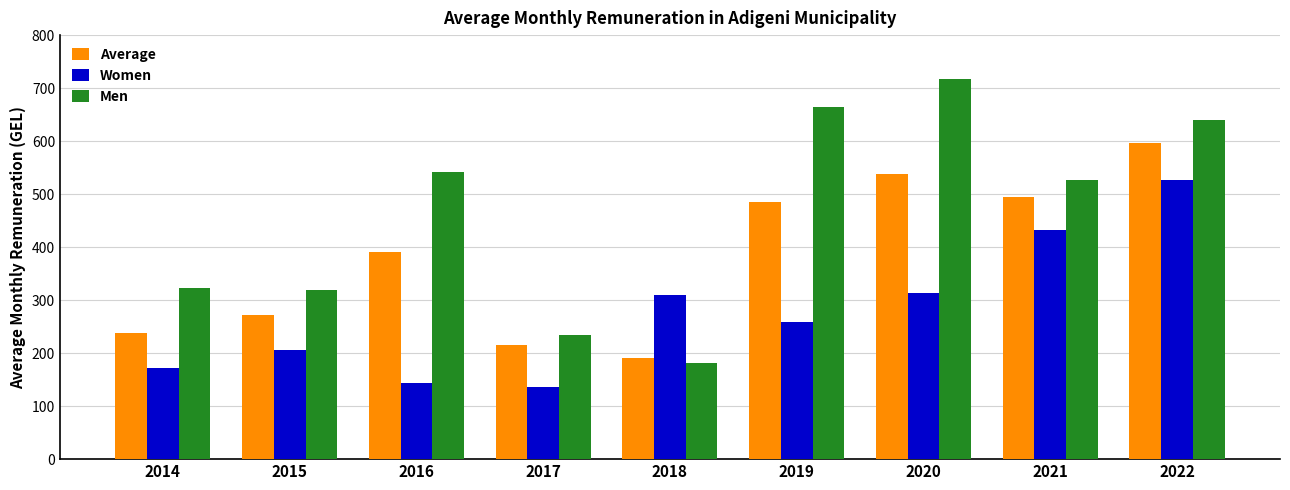

What is the difference between the Men values at 2020 and 2014?

395.2